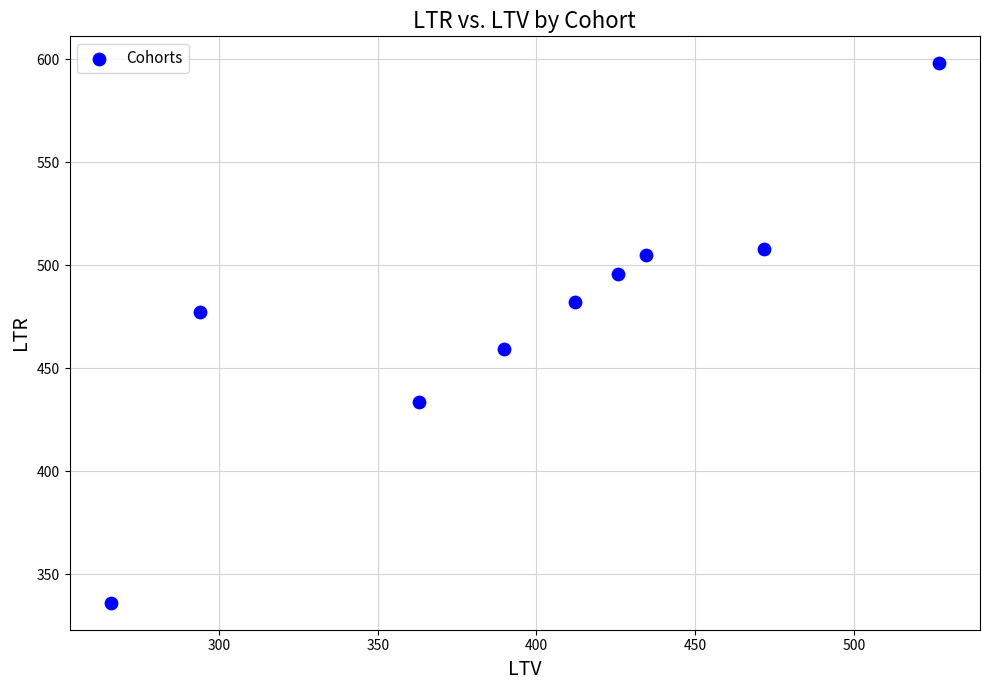

What Y value in the scatter plot is closest to 467?

459.5